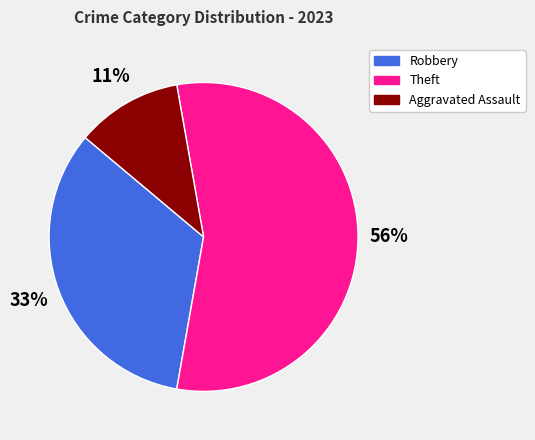

Does Robbery account for over 50% of the chart?

No